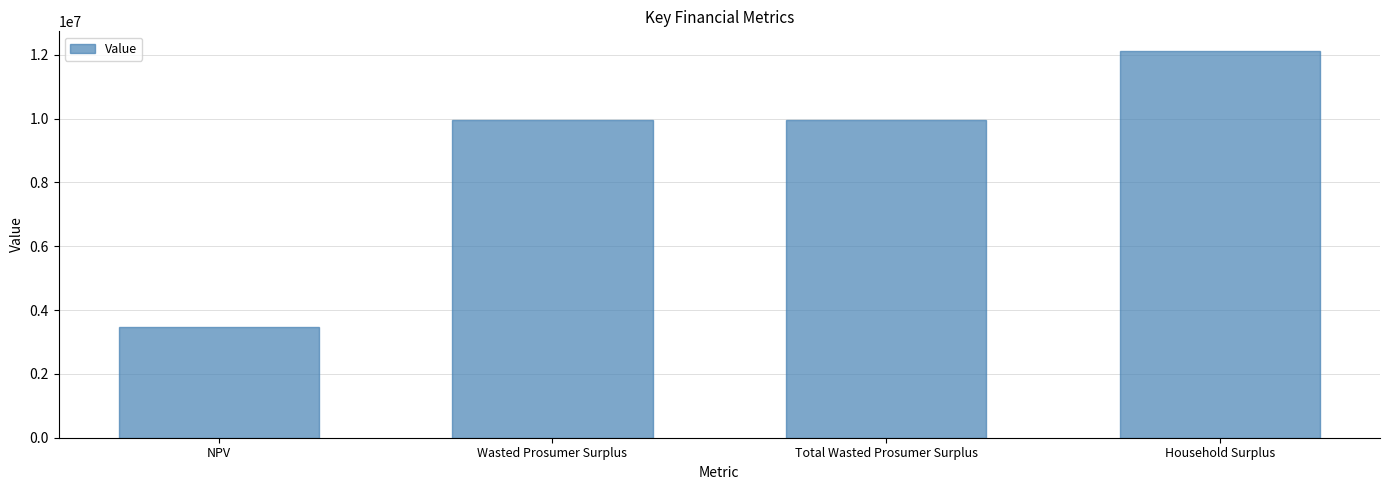

What is the ratio of the value at Wasted Prosumer Surplus to the value at Household Surplus?

0.8